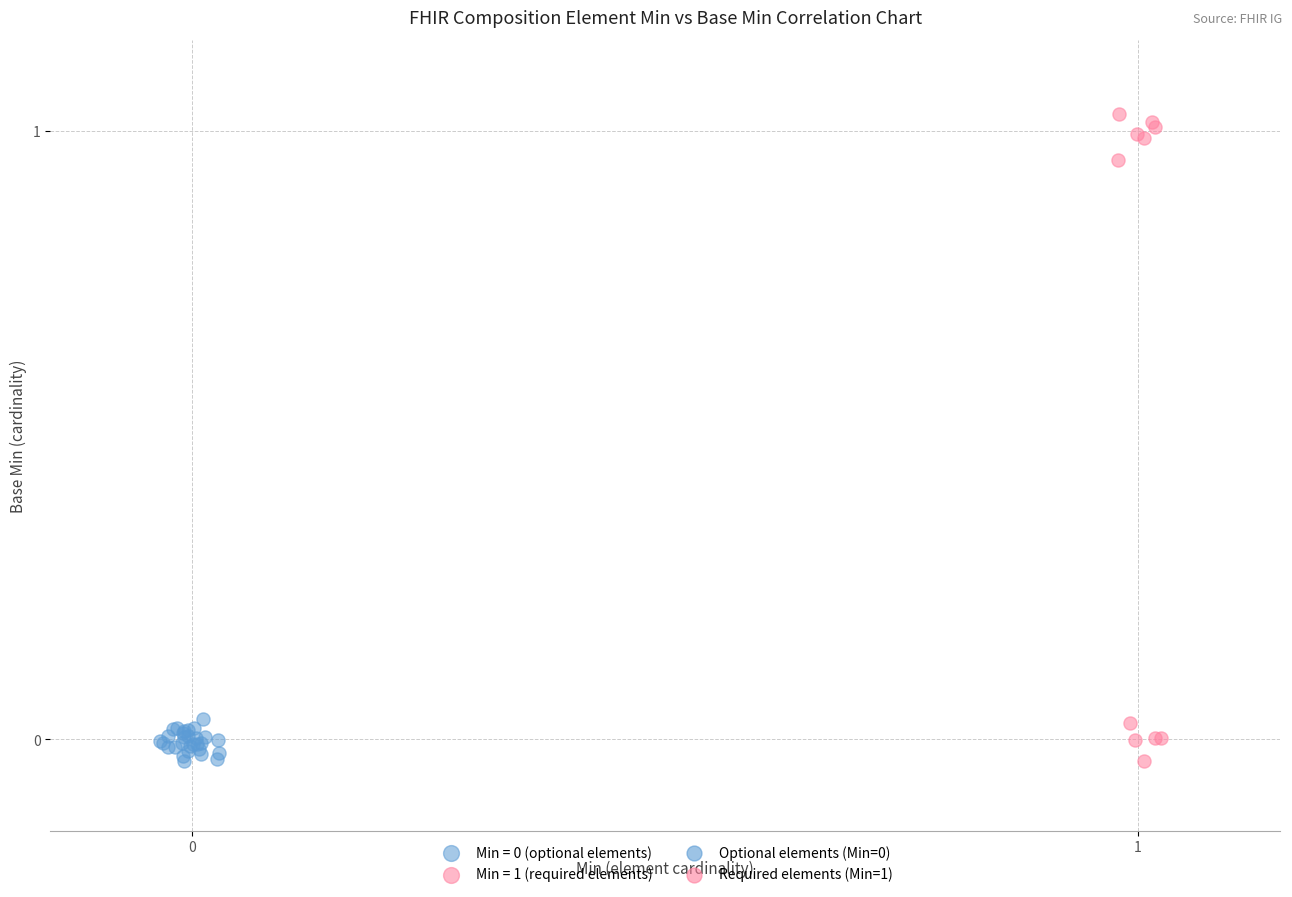

Which series contains the highest Y value?

Min = 1 (required elements)